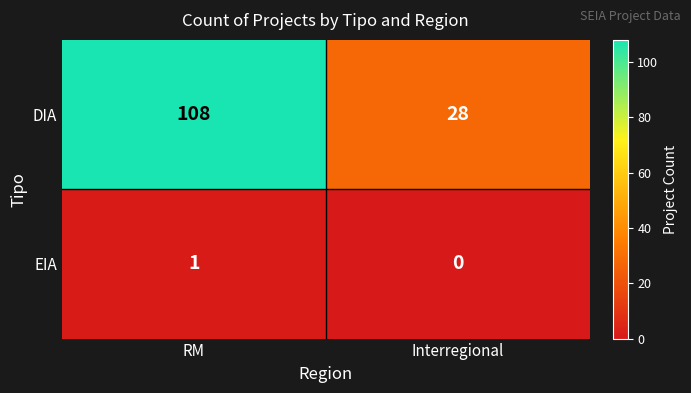

Which series has the largest total across all categories?

DIA